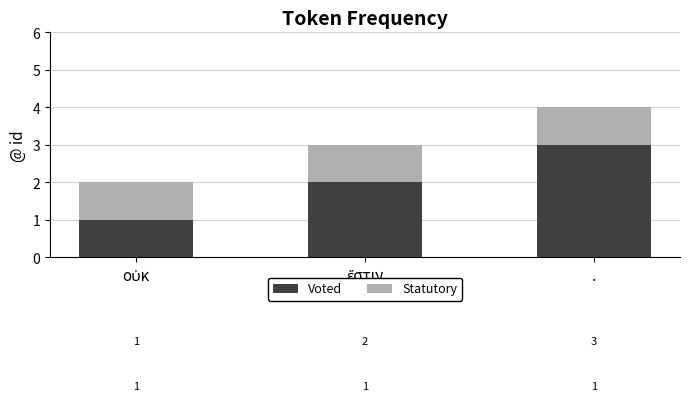

What is the value of the Voted bar at the 1st from the left?

1